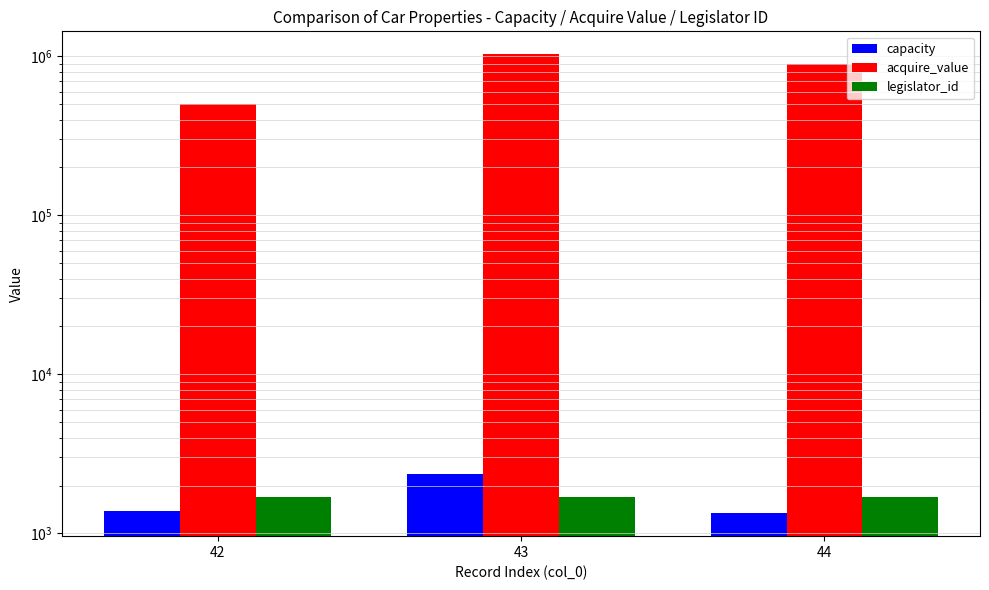

Reading left to right, list all the values displayed in this chart.

capacity: 1388	2354	1339
acquire_value: 500000	1029000	900000
legislator_id: 1701	1701	1701